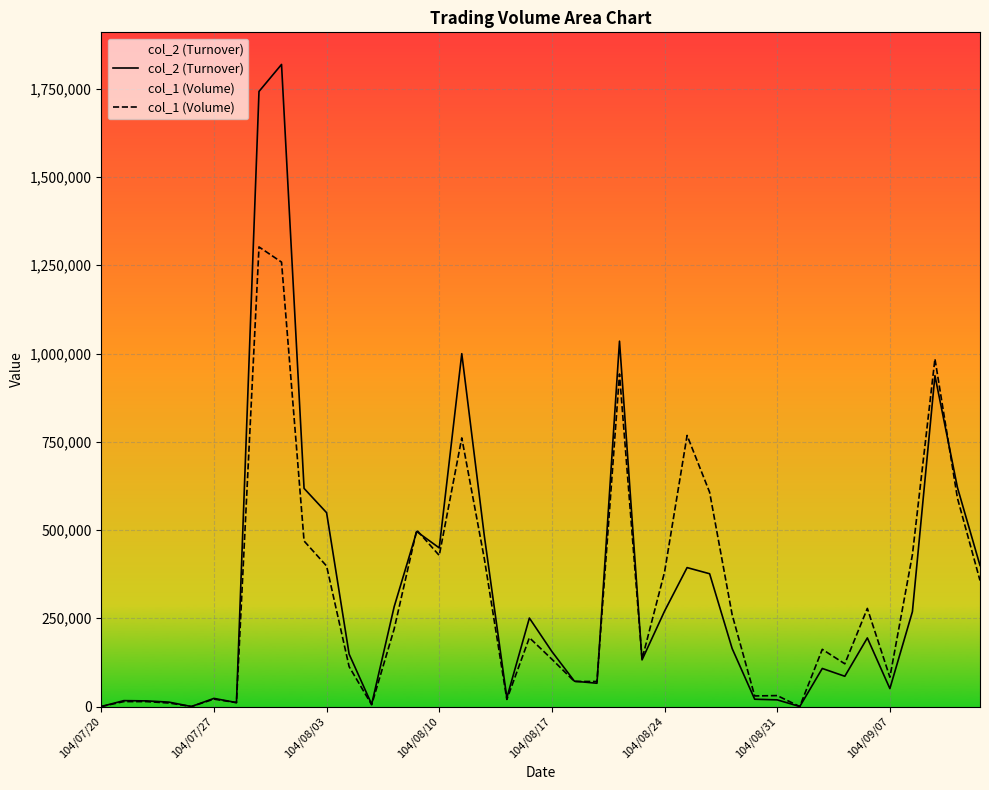

How many lines are shown in the chart?

2